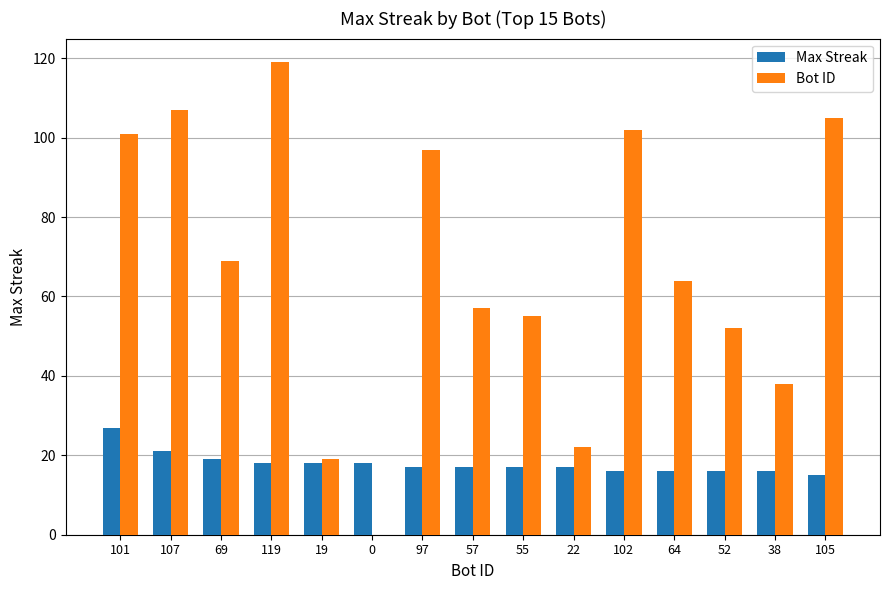

How many values in Bot ID are above zero?

14